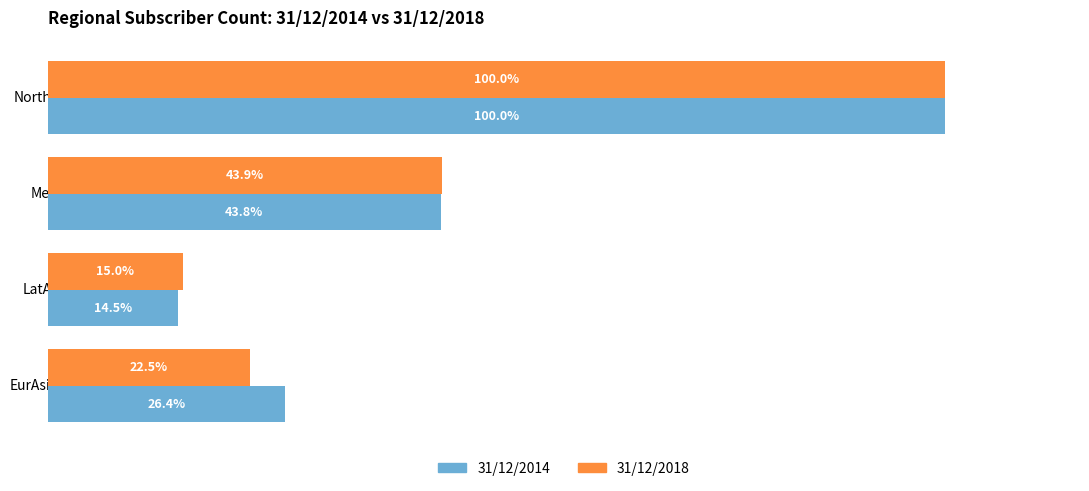

List the series in order of their overall mean, highest first.

31/12/2014, 31/12/2018